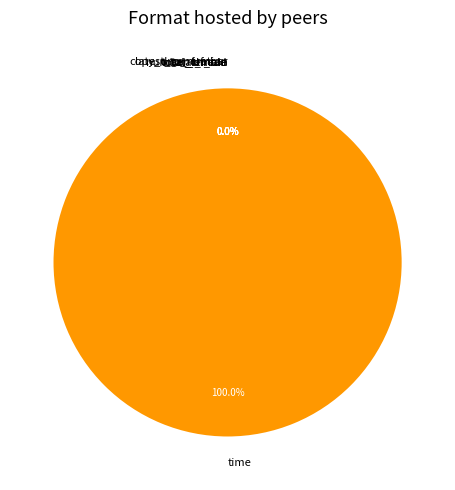

What is the largest slice in the pie chart?

time